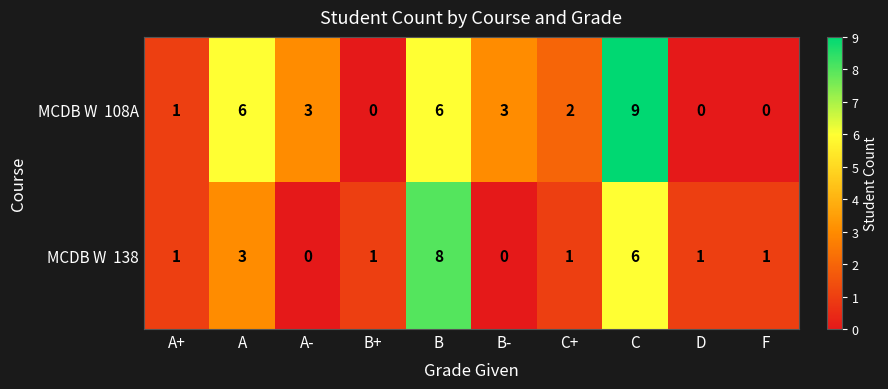

Which label corresponds to the largest value in the chart?

C